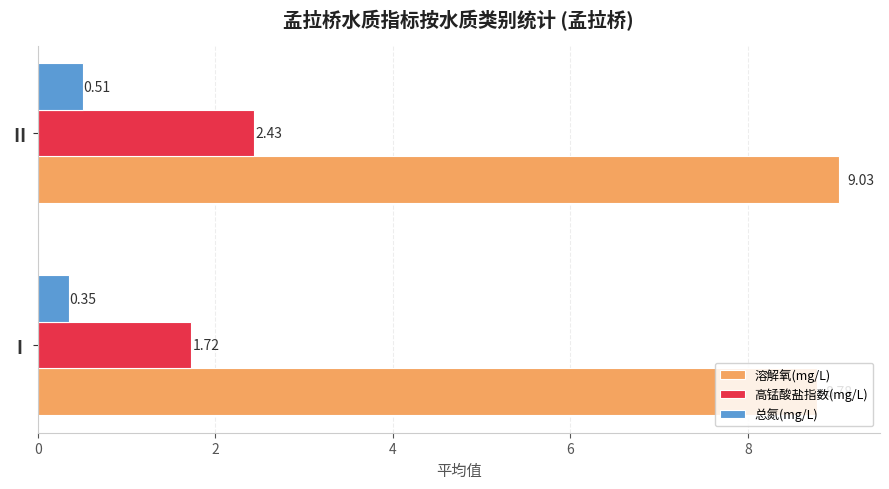

At which category is the sum across all series the highest?

Ⅱ